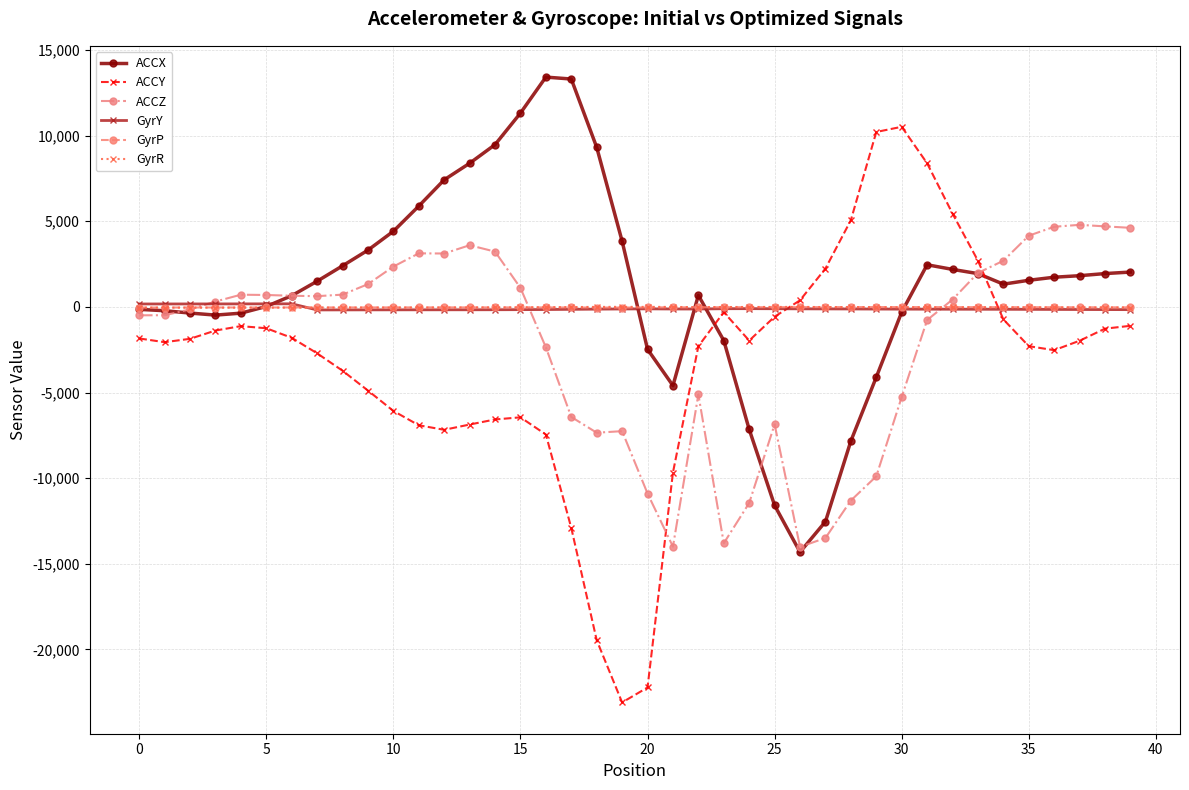

What is the average value of the ACCZ series?

-2294.6